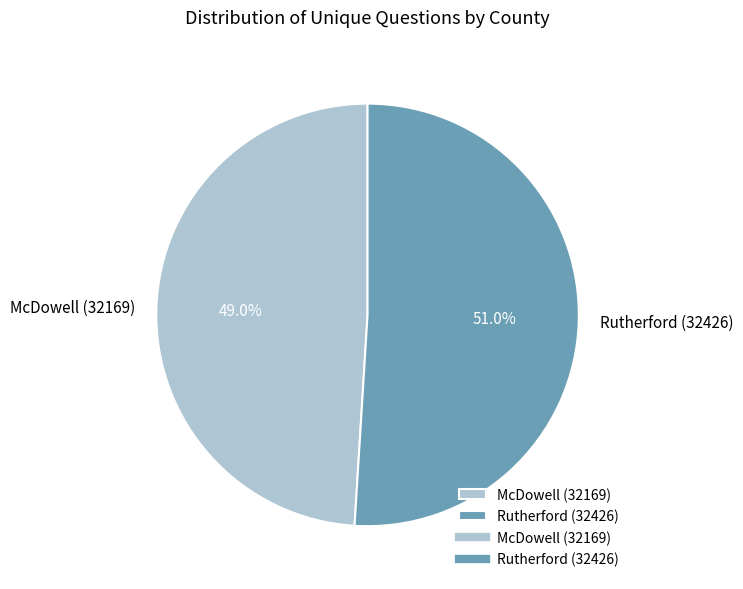

What percentage is the Rutherford (32426) slice, to the nearest percent?

51%